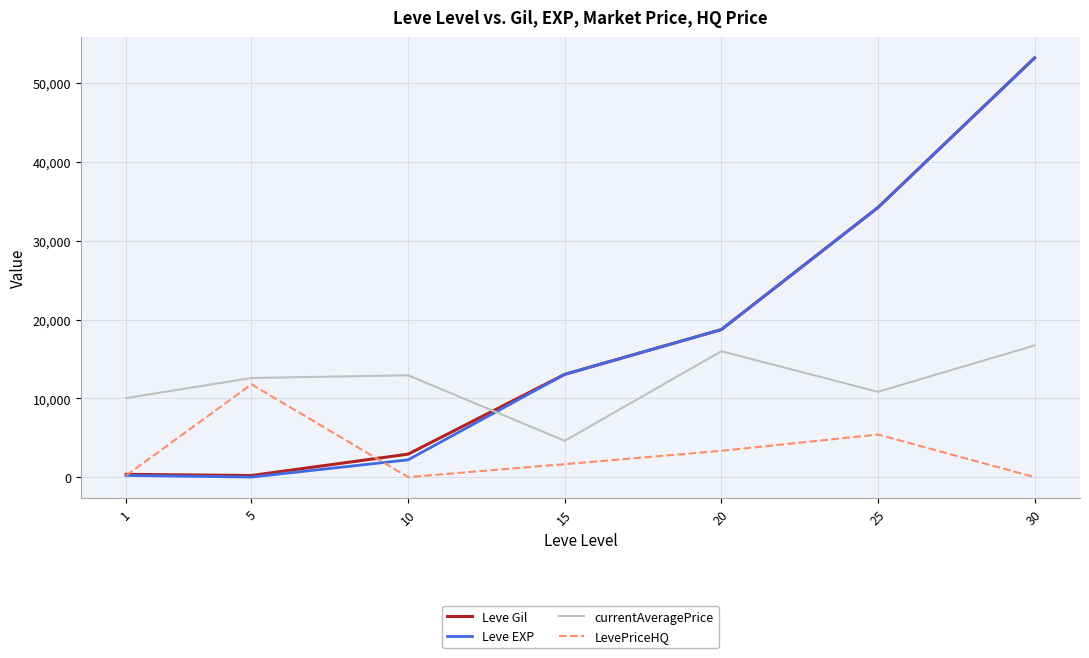

What is the maximum value shown in the chart?

53202.5